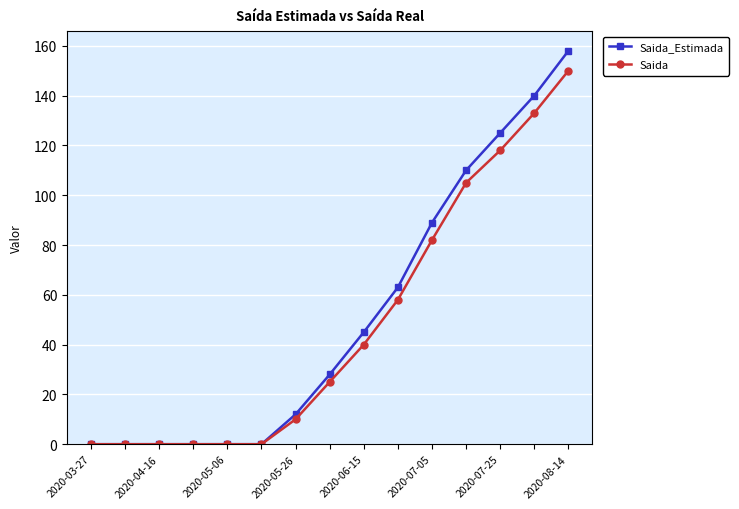

Which series has the widest spread of values?

Saida_Estimada